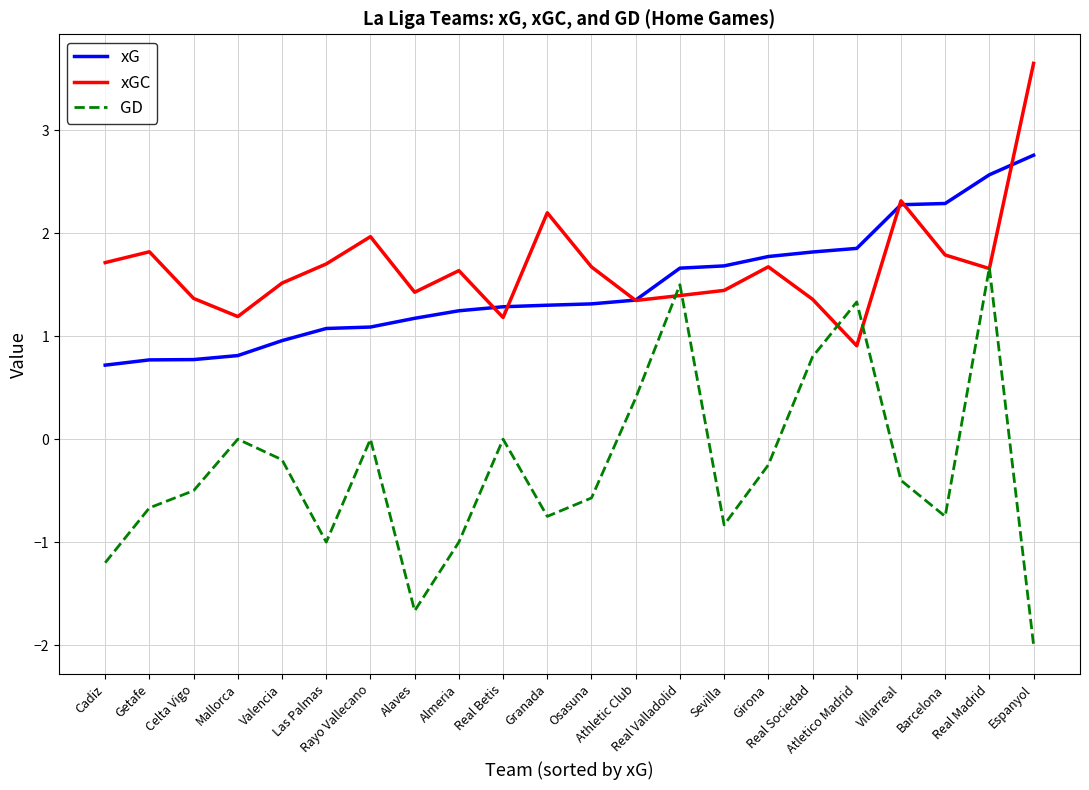

True or false: xGC and xG intersect in this chart.

True